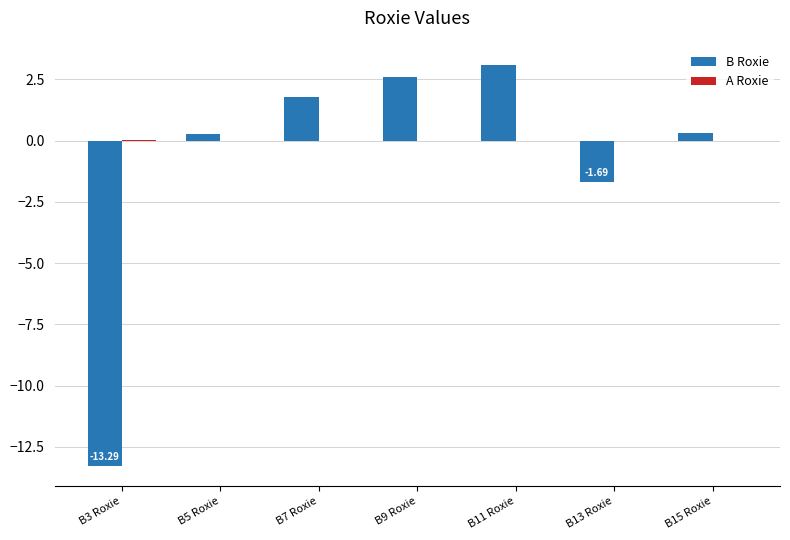

What is the sum of the B Roxie values at B13 Roxie and B11 Roxie?

1.4